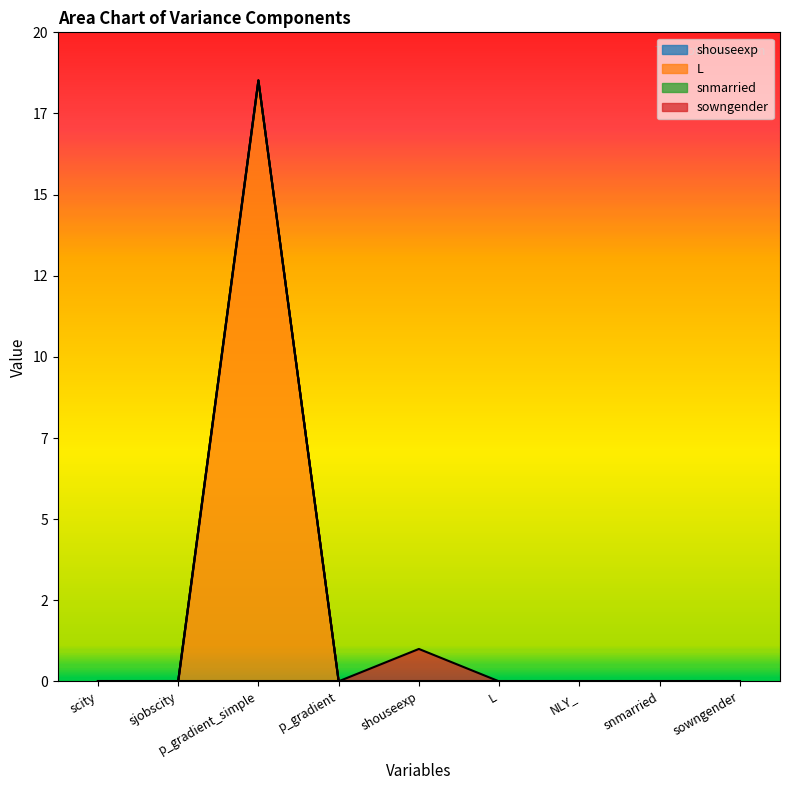

What is the label of the 1st point from the right?

sowngender